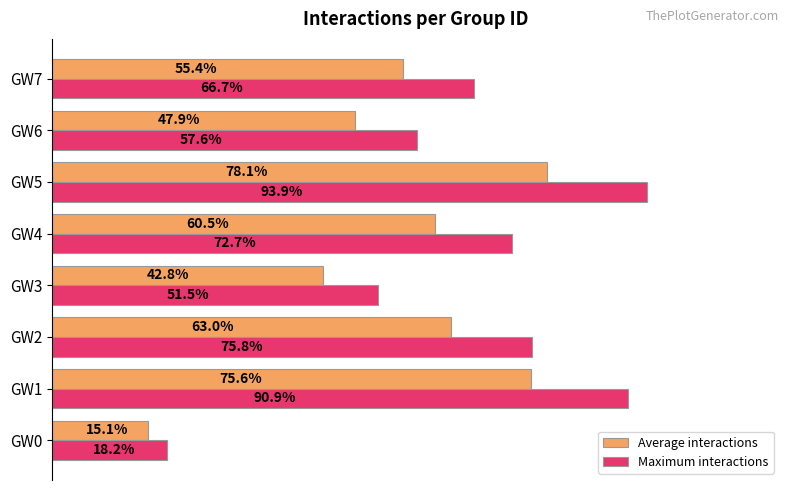

Rank the series by their maximum value, from lowest to highest.

Average interactions, Maximum interactions